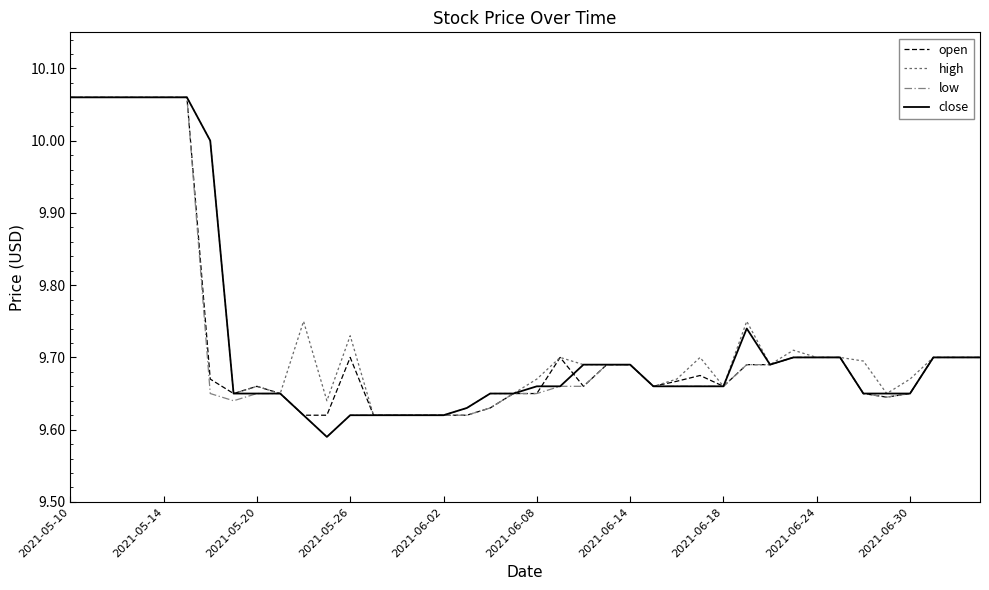

What is the average value of the low series?

9.7